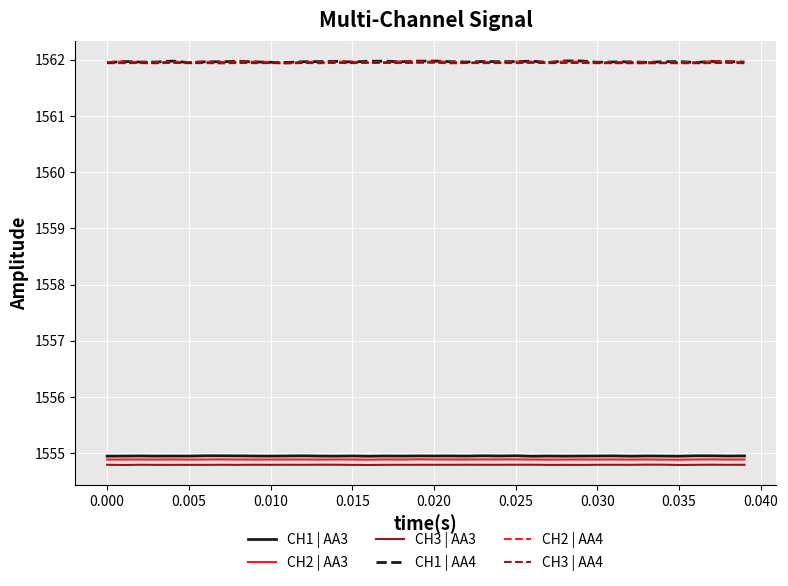

What is the minimum value shown in the chart?

1554.8